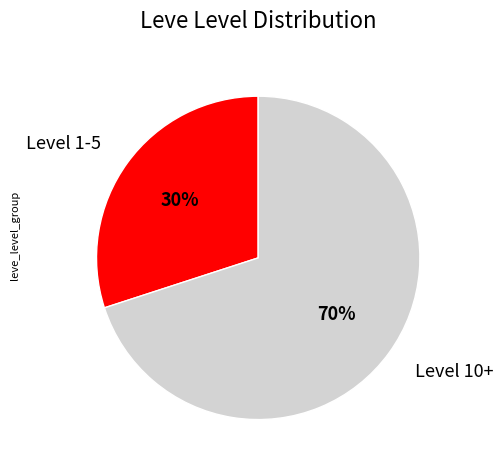

To the nearest percent, what portion does Level 10+ represent?

70%